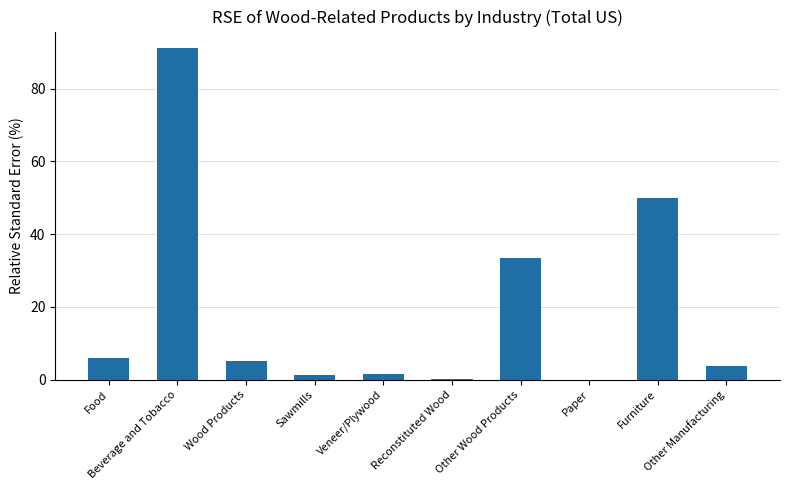

What is the greatest value displayed?

91.1